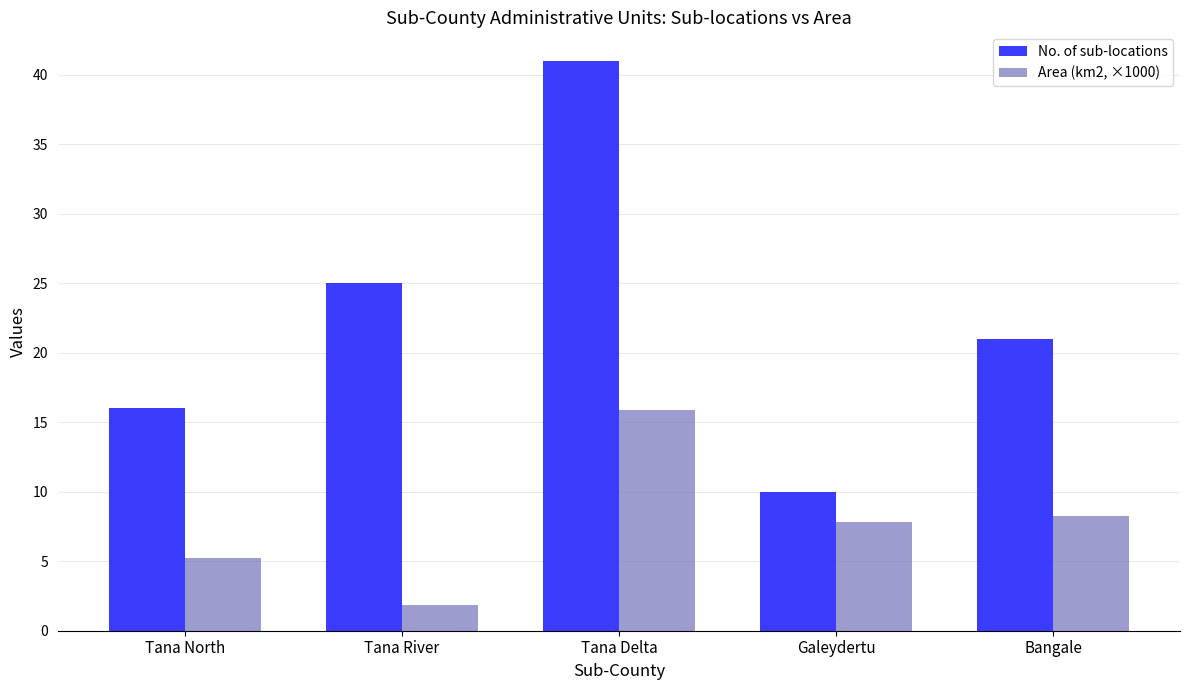

Count the number of data series in this chart.

2